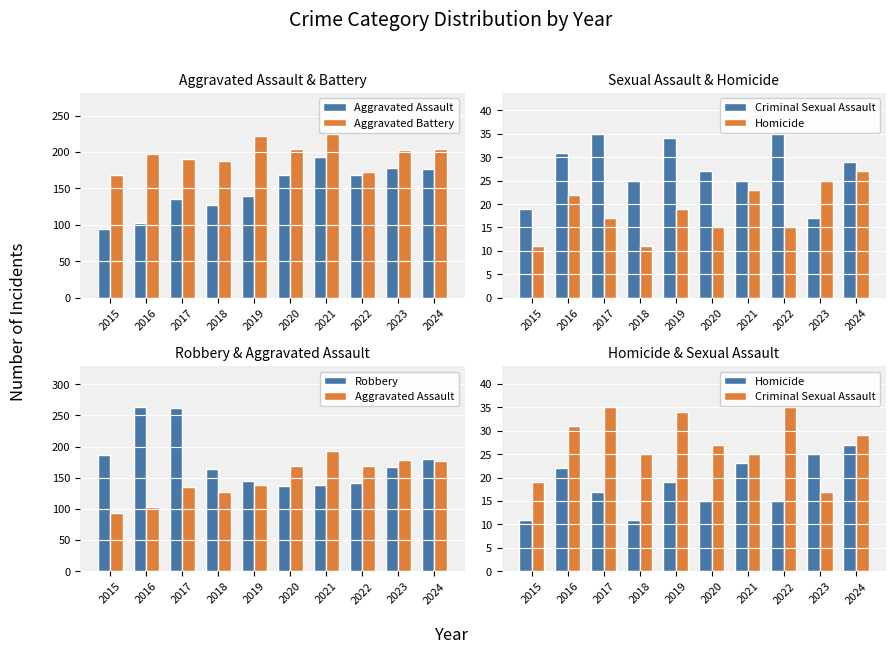

What is the value of the Aggravated Assault bar at the 4th from the left?

127